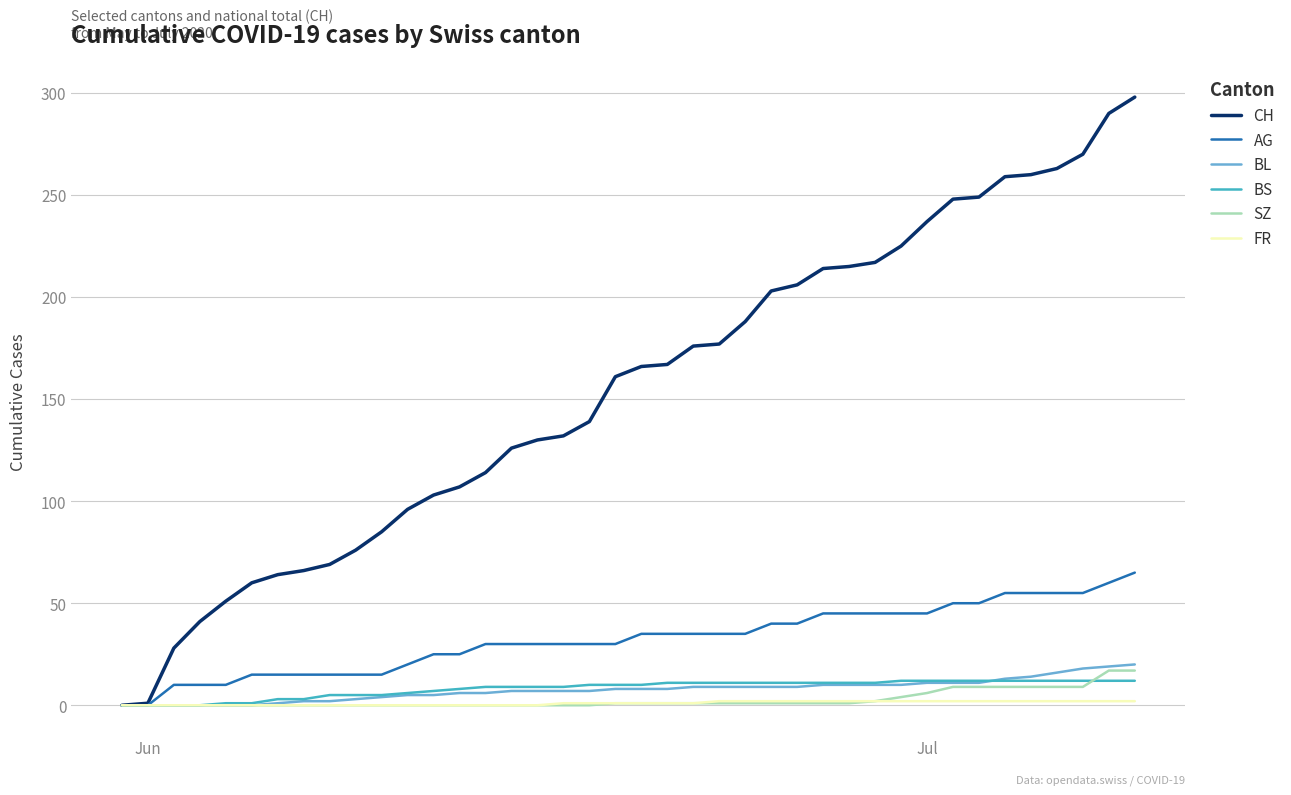

What is the greatest value displayed?

298